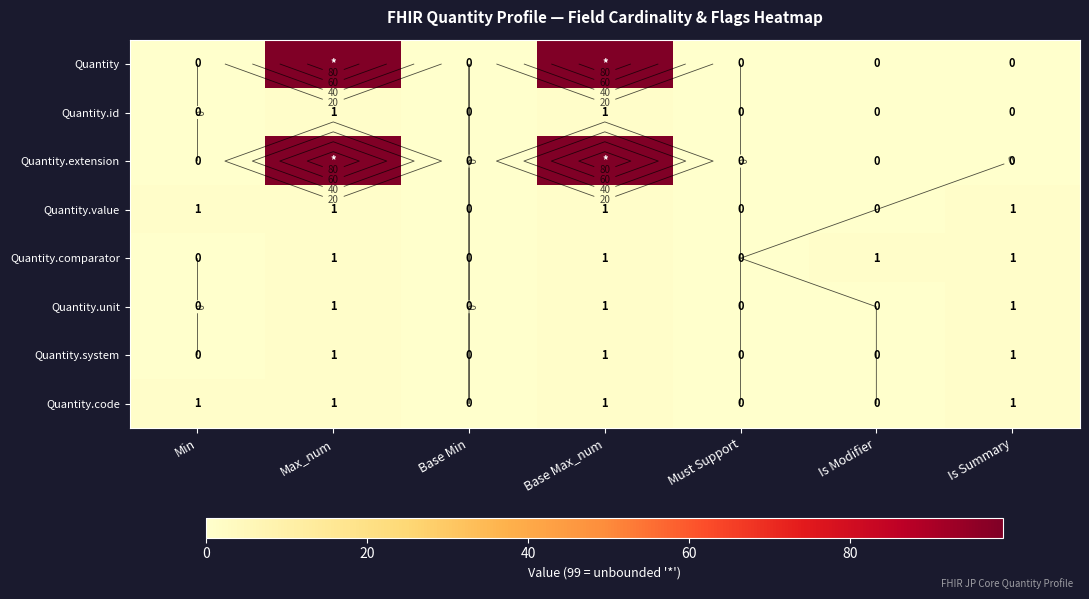

At which category does the chart reach its peak across all series?

Max_num